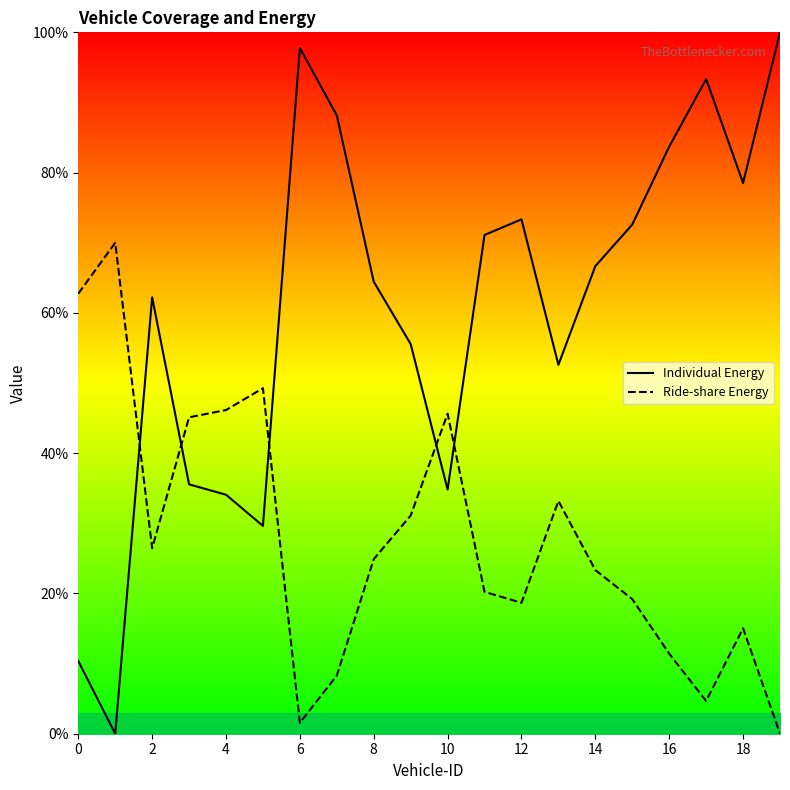

List the series in order of their peak value, lowest first.

Ride-share Energy, Individual Energy